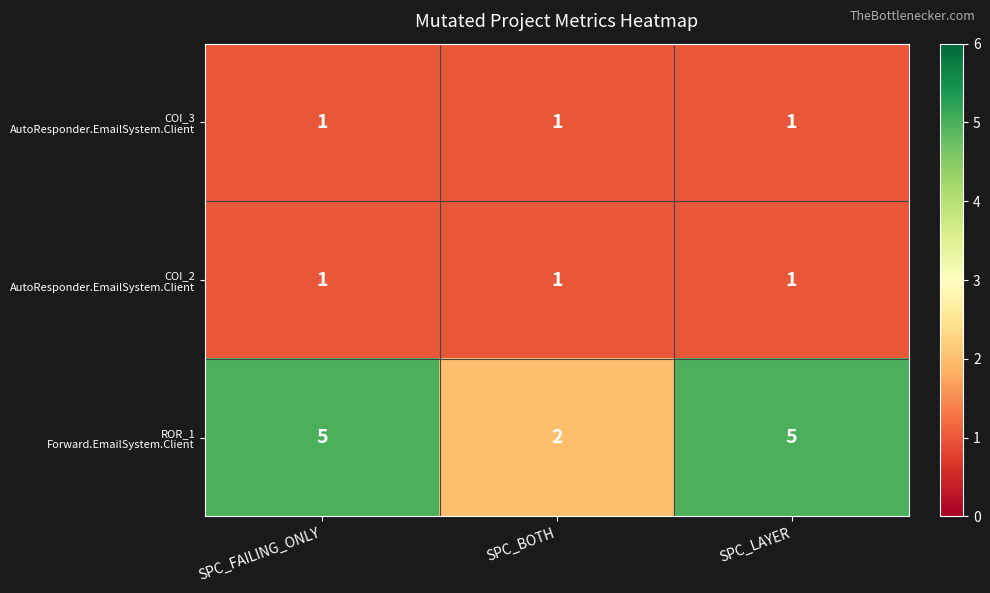

What is the total value across all series at SPC_FAILING_ONLY?

7